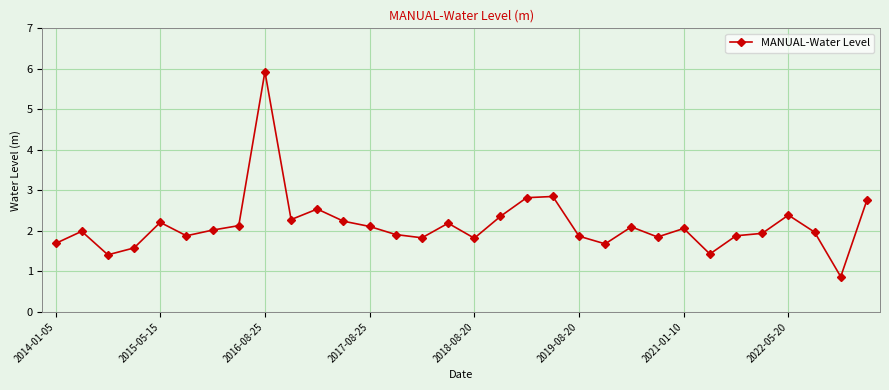

What is the difference between the maximum and minimum values?

5.1